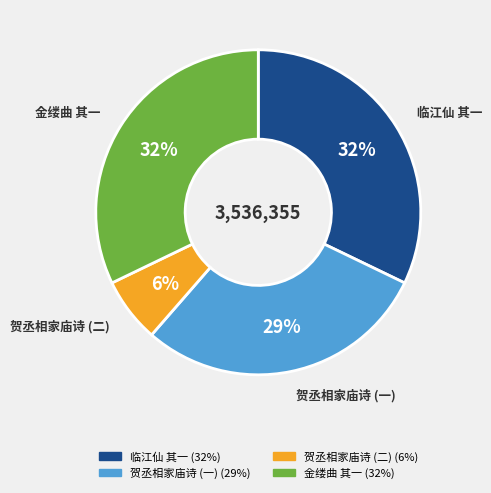

Is there any slice that represents more than half of the pie?

No